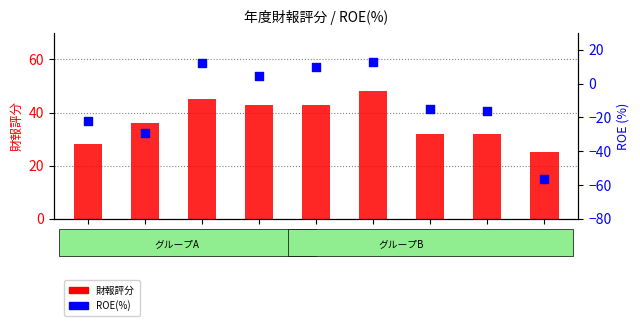

What are all the series names shown in the legend?

財報評分, ROE(%)